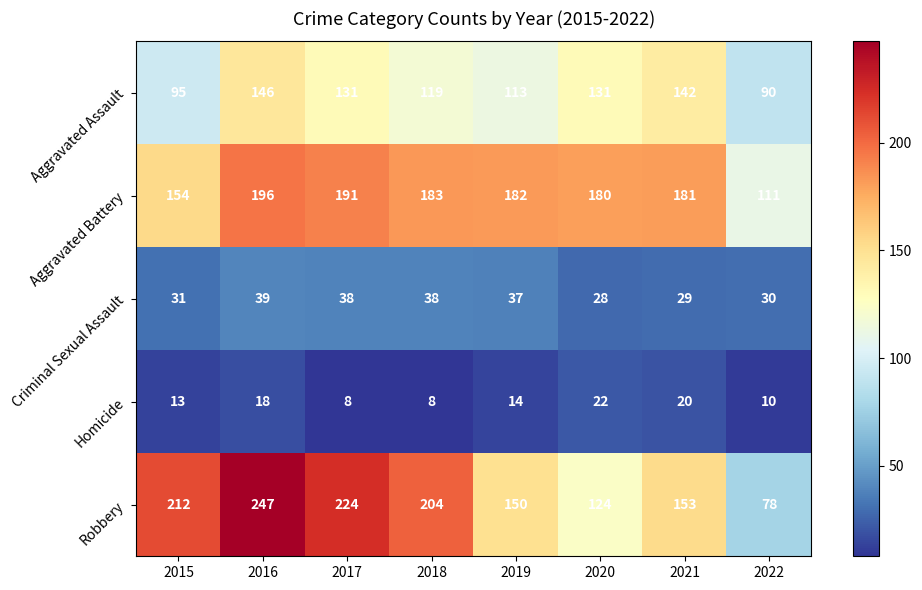

The value of Robbery at 2020 is 51. True or false?

False